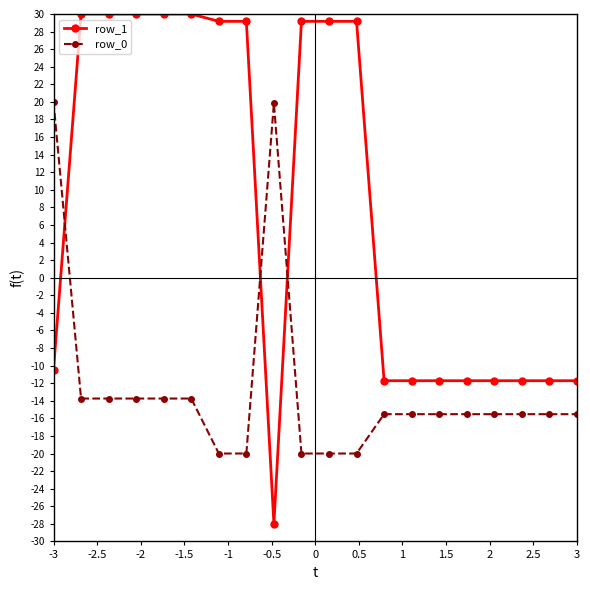

Which series has the largest range (max minus min)?

row_1